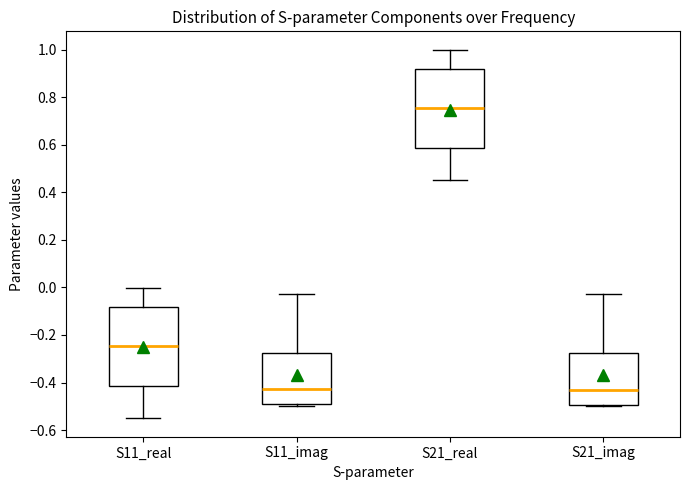

Reading left to right, read every box against the y-axis: the position of its median line, the range the box covers, and the ends of its whiskers. The values are not printed on the chart, so give them approximately, as read against the axis.

S11_real: median -0.24, box -0.42 to -0.08, whiskers -0.56 to 0.00
S11_imag: median -0.42, box -0.50 to -0.28, whiskers -0.50 (just below the box's lower edge) to -0.02
S21_real: median 0.76, box 0.58 to 0.92, whiskers 0.44 to 1.00
S21_imag: median -0.44, box -0.50 to -0.28, whiskers -0.50 (just below the box's lower edge) to -0.02